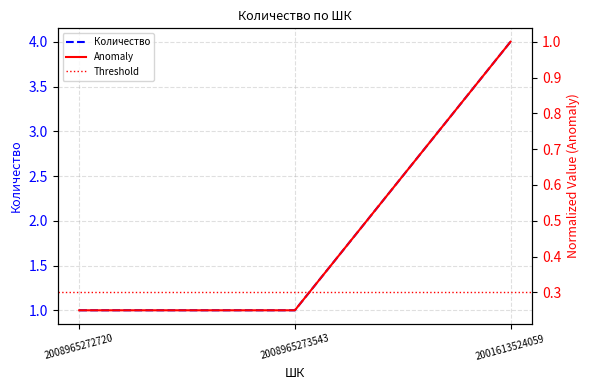

Between 2008965272720 and 2008965273543, which is larger?

2008965272720